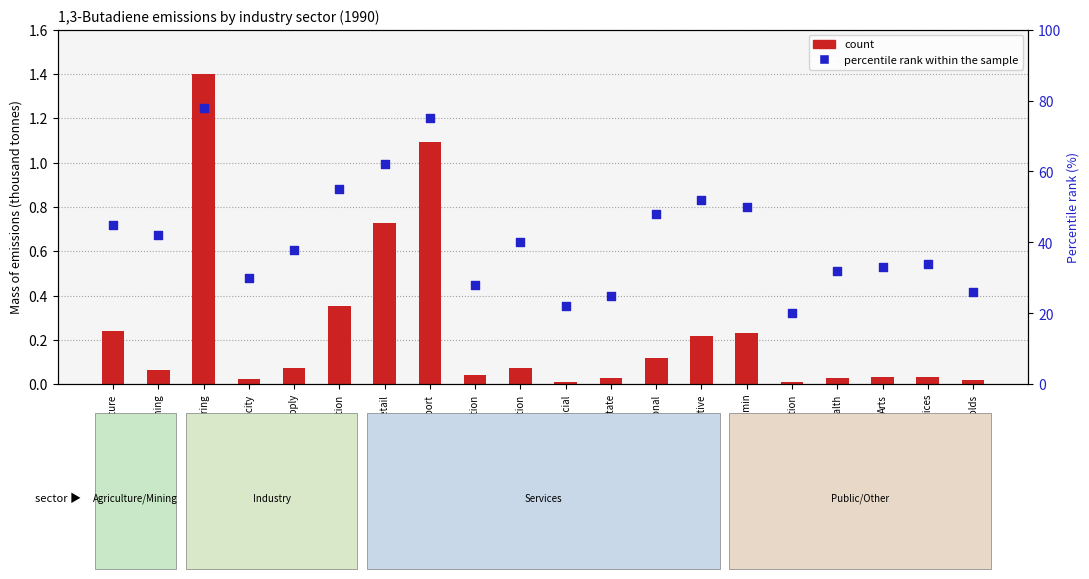

Which series reaches the maximum Y coordinate?

percentile rank within the sample